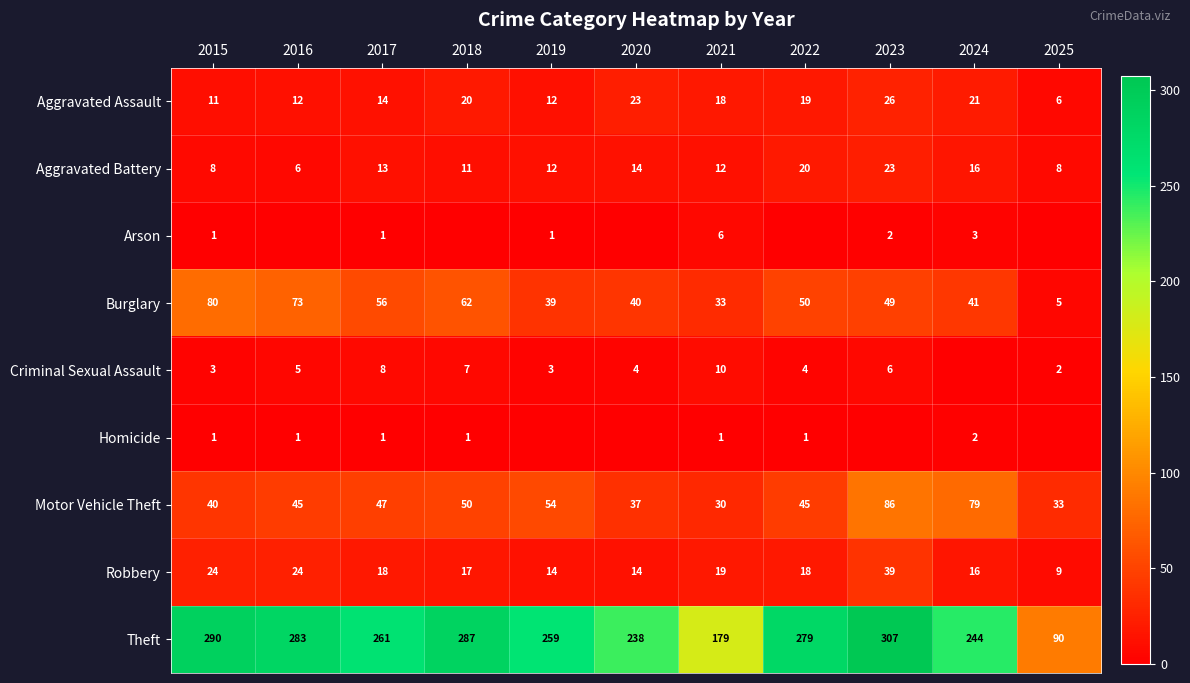

Is the value of Aggravated Battery at 2018 greater than the value of Robbery at 2018?

No